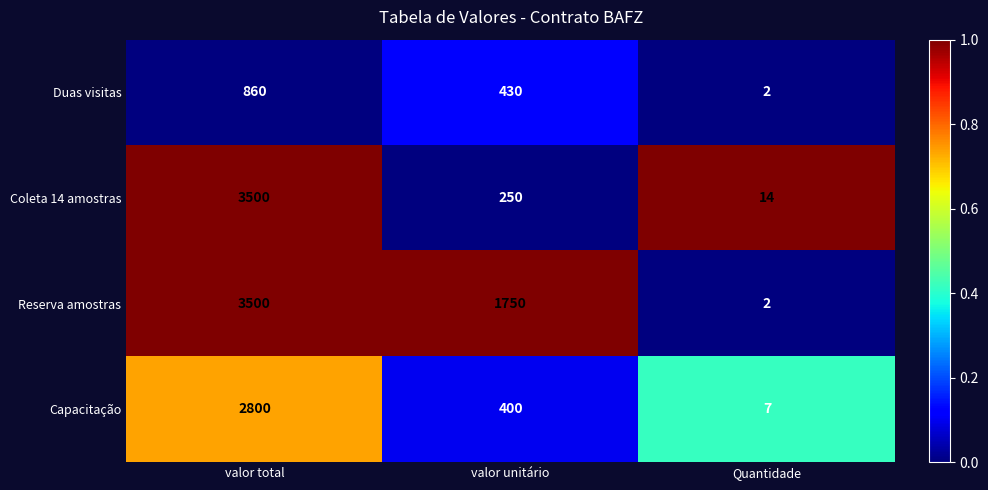

Read the Capacitação value at valor unitário, to the nearest 10.

400